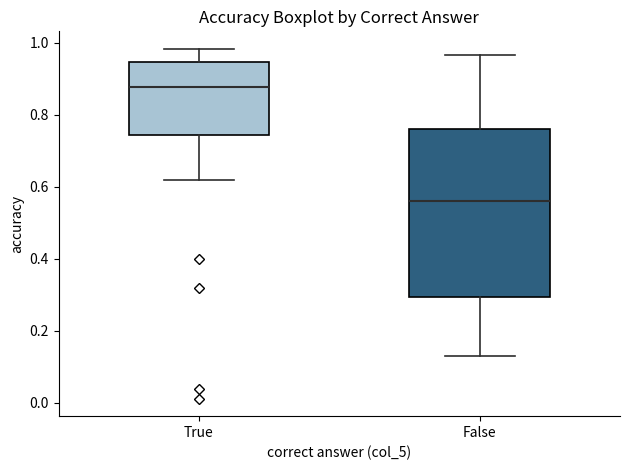

Reading left to right, read every box against the y-axis: the position of its median line, the range the box covers, and the ends of its whiskers. The values are not printed on the chart, so give them approximately, as read against the axis.

True: median 0.88, box 0.74 to 0.94, whiskers 0.62 to 0.98
False: median 0.56, box 0.30 to 0.76, whiskers 0.14 to 0.96